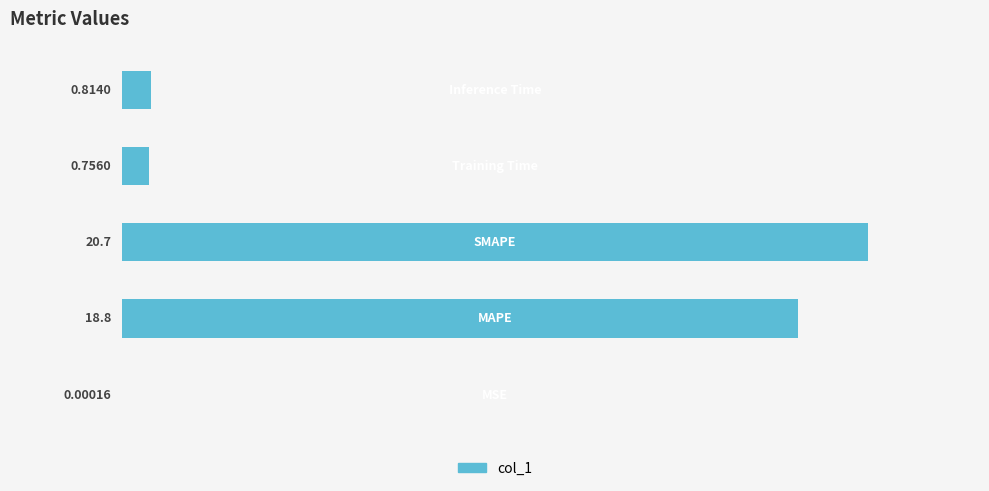

Rank the categories by value from lowest to highest.

0, 3, 4, 1, 2